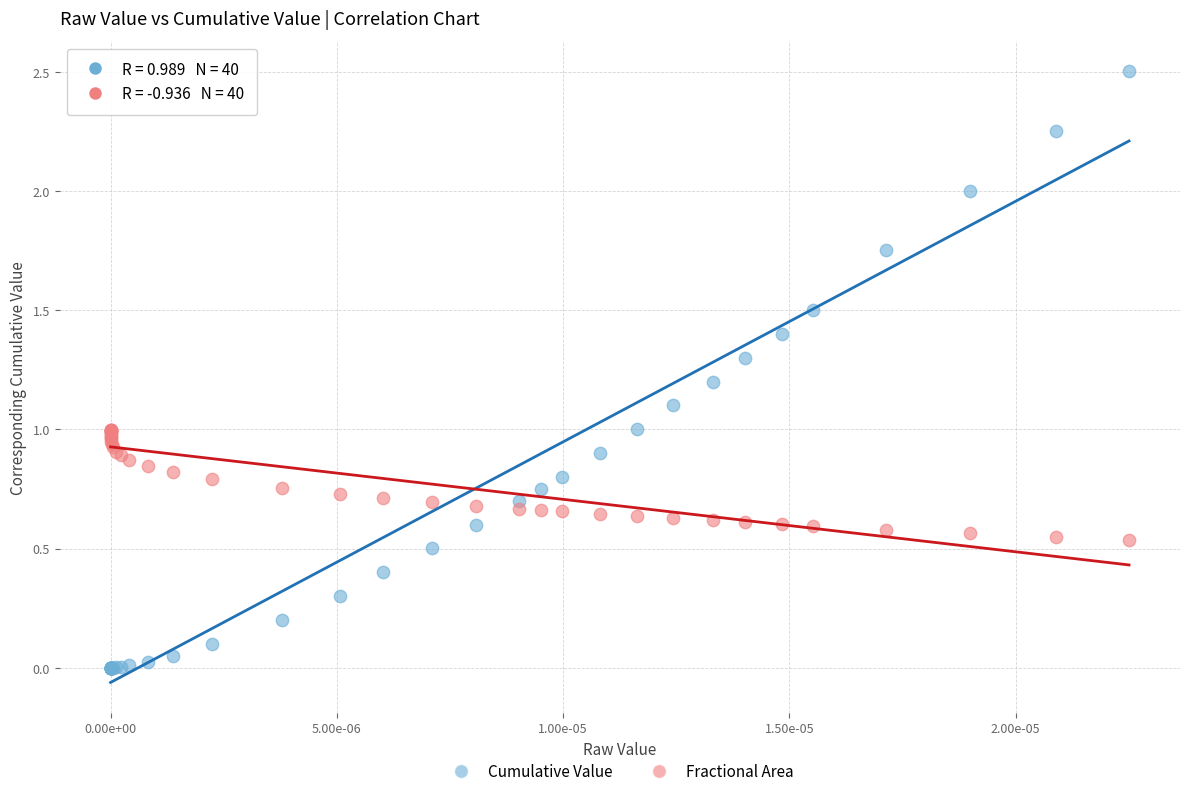

Which series reaches the minimum Y coordinate?

Cumulative Value